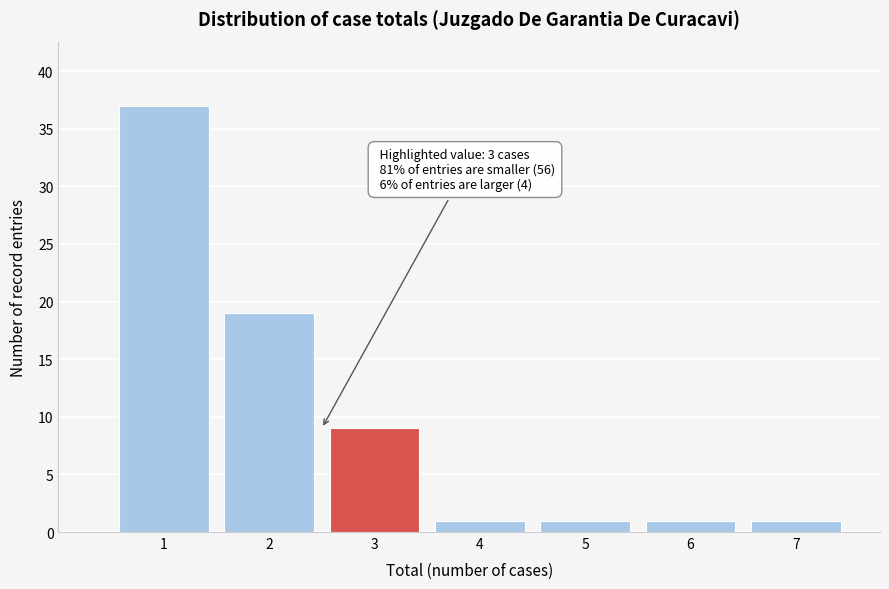

Reading left to right, transcribe all the data shown in this chart.

37	19	9	1	1	1	1